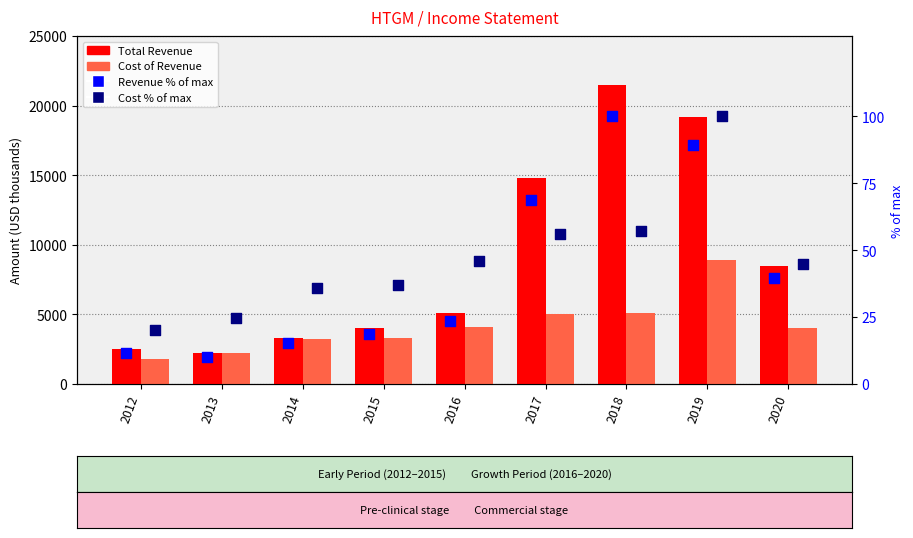

Which series contains the lowest Y value?

Revenue % of max